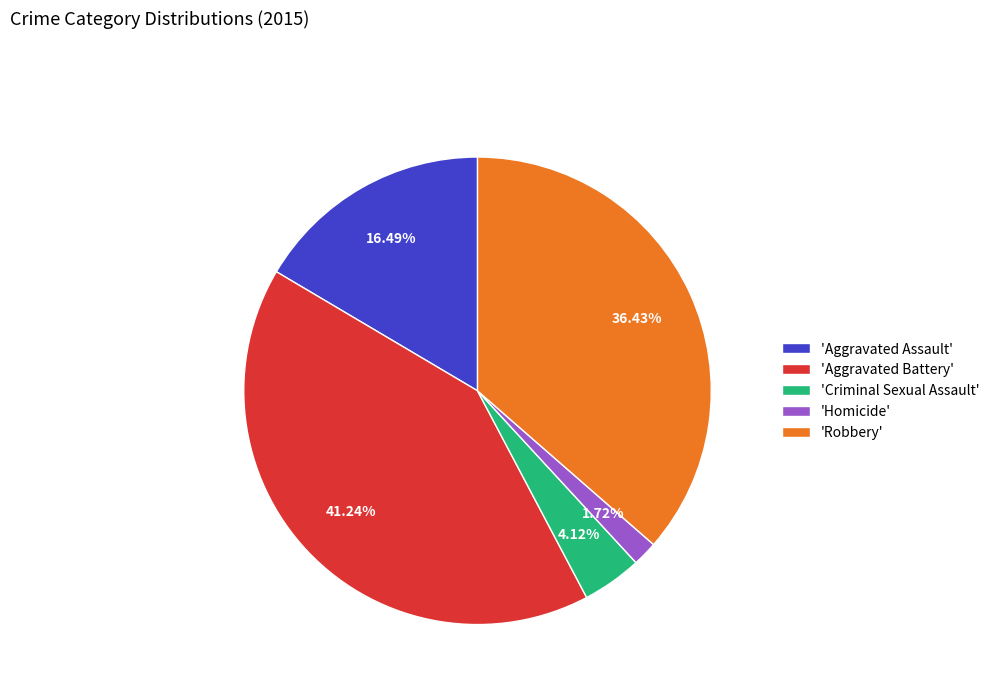

Do 'Robbery' and 'Aggravated Assault' together represent more than half of the pie?

Yes